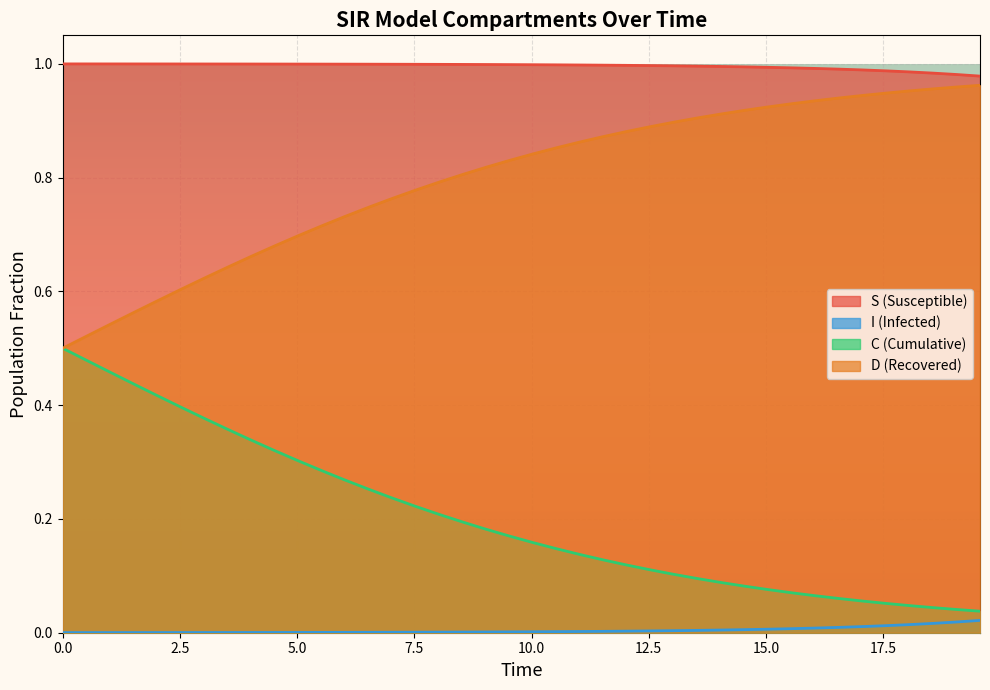

What is the value of the D point at the 27th from the left?

0.9